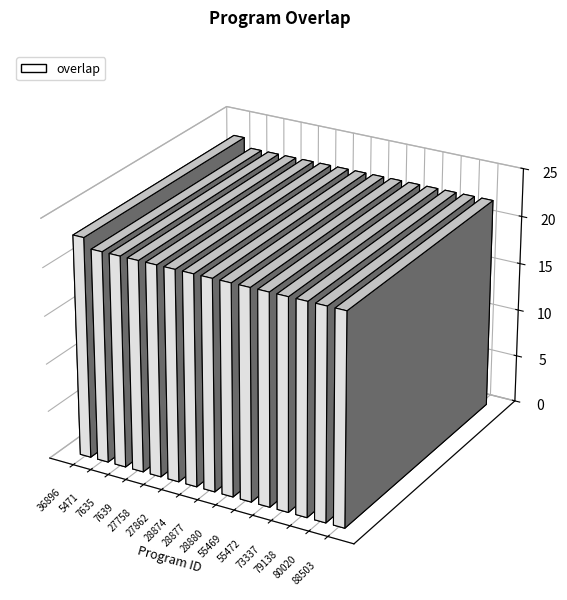

Reading right to left, list all the values displayed in this chart.

22	22	22	22	22	22	22	22	22	22	22	22	22	22	23